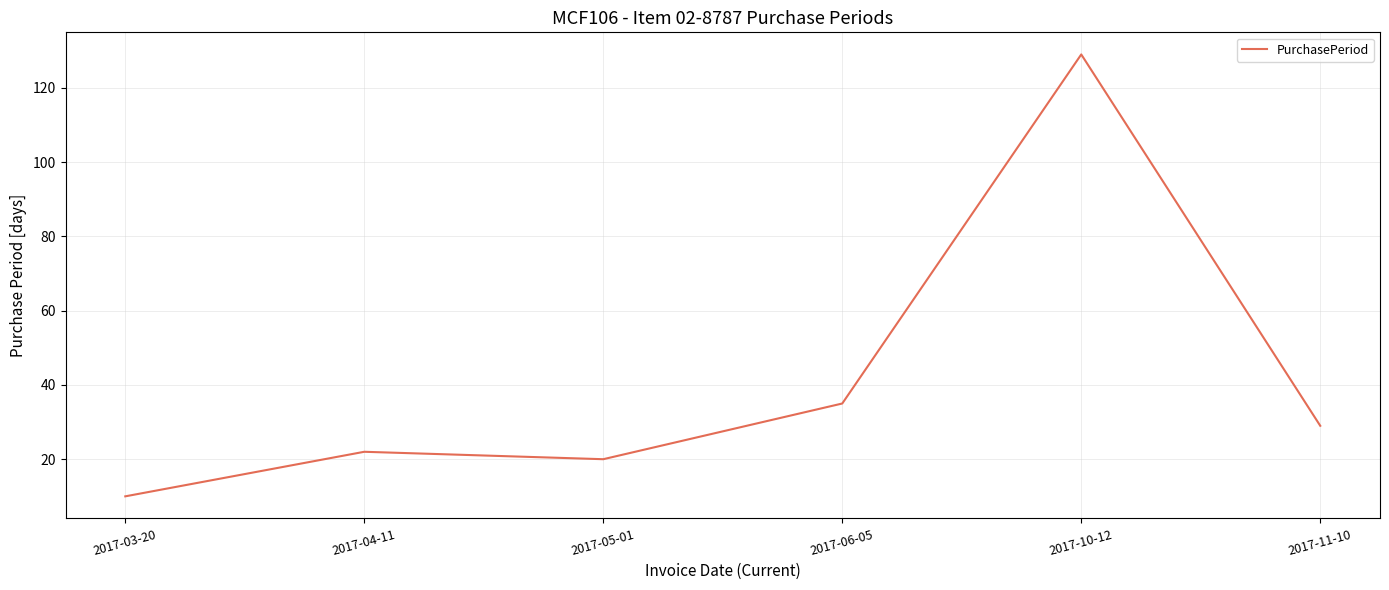

What is the change in value from 2017-03-20 to 2017-04-11?

+12